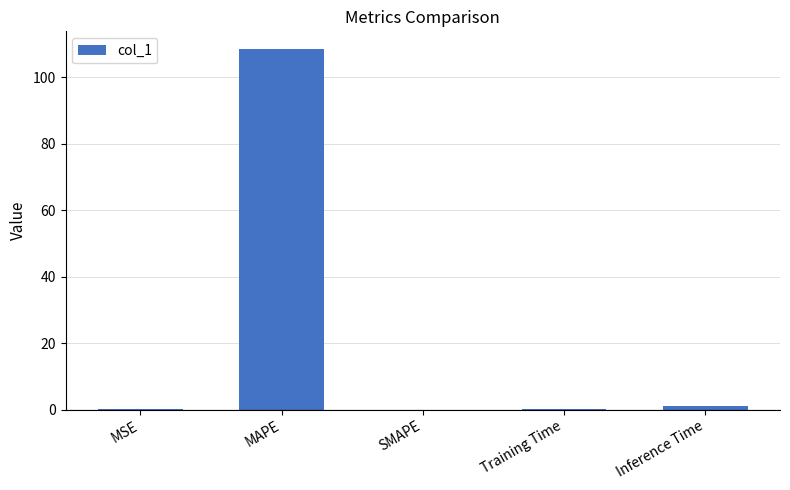

Which label corresponds to the largest value in the chart?

MAPE